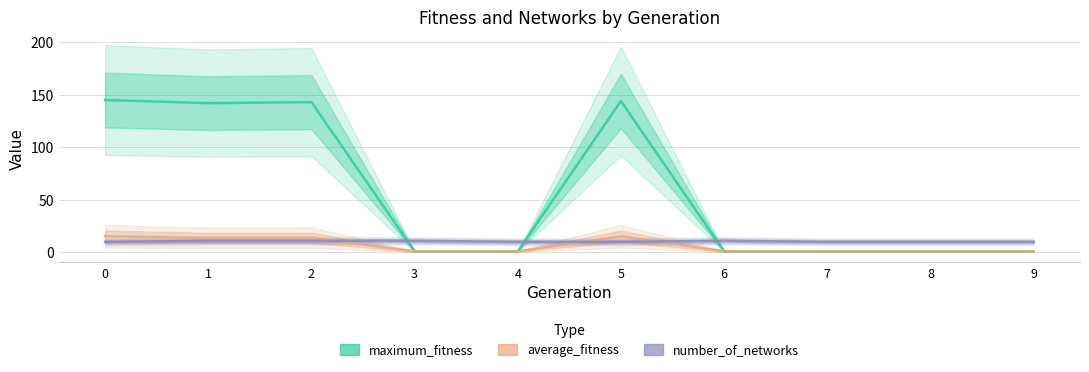

At which category does maximum_fitness reach its first local peak?

2